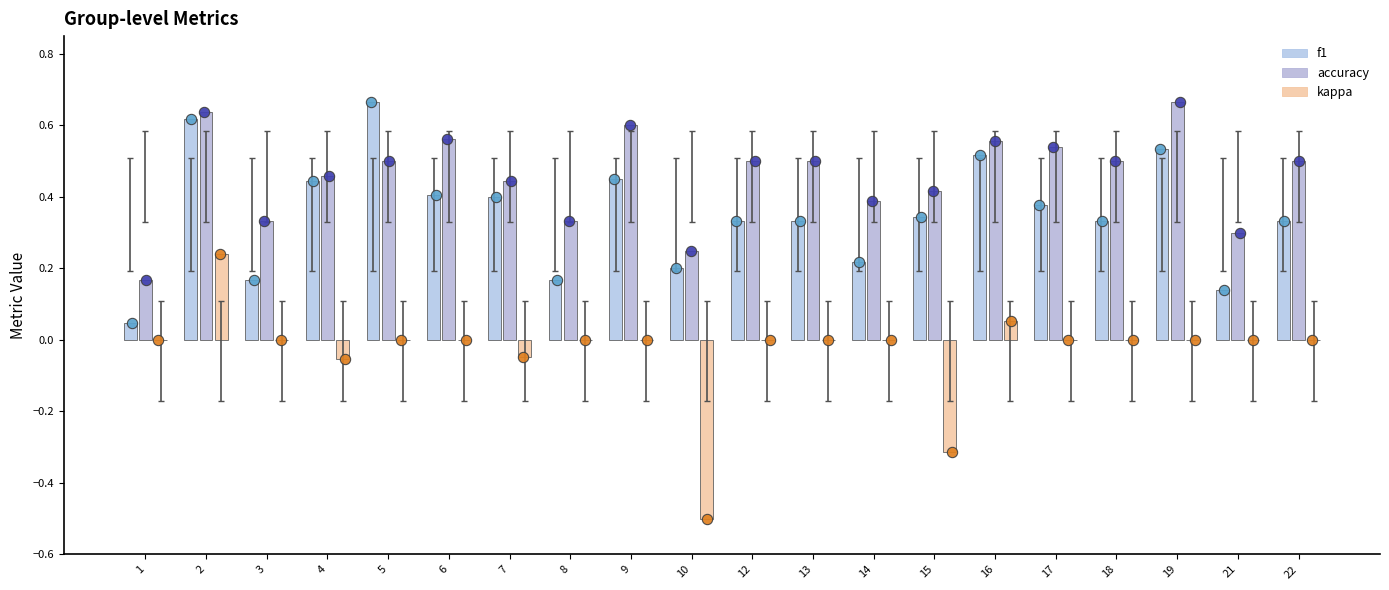

What is the total value across all series at 18?

0.8